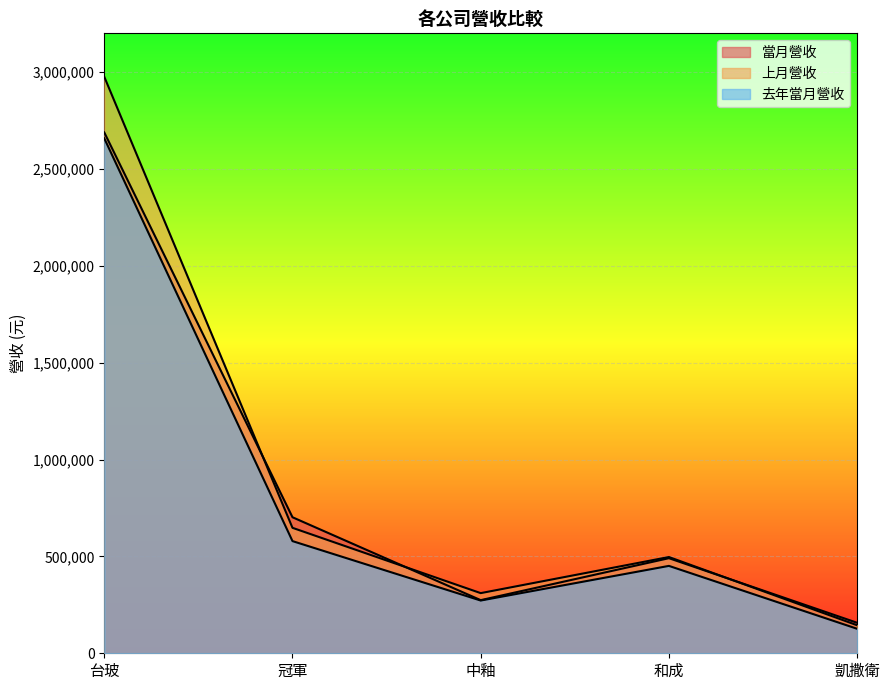

How many values in the 上月營收 series are below 496871?

2